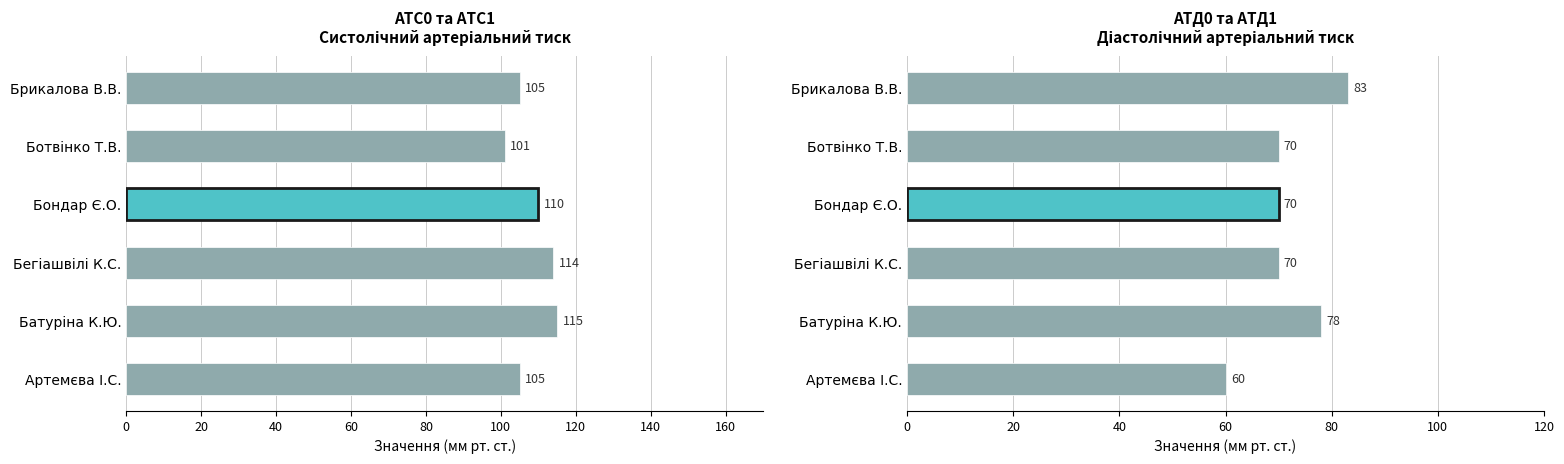

At how many categories does at least one series exceed 83?

6